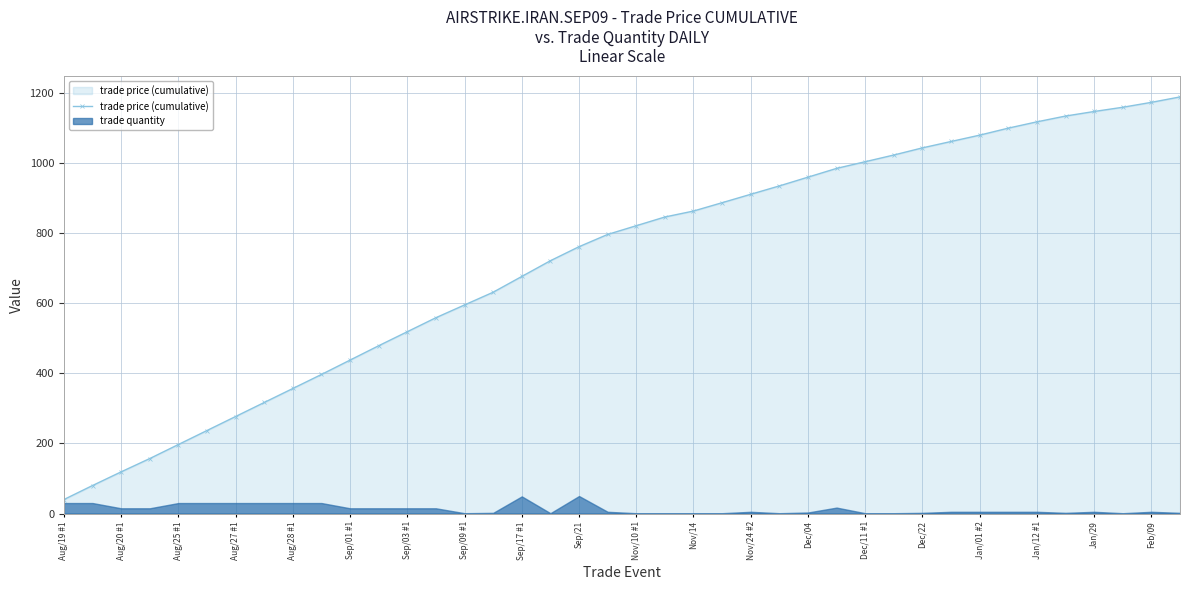

What is the highest value of the trade price (cumulative) series?

1189.1